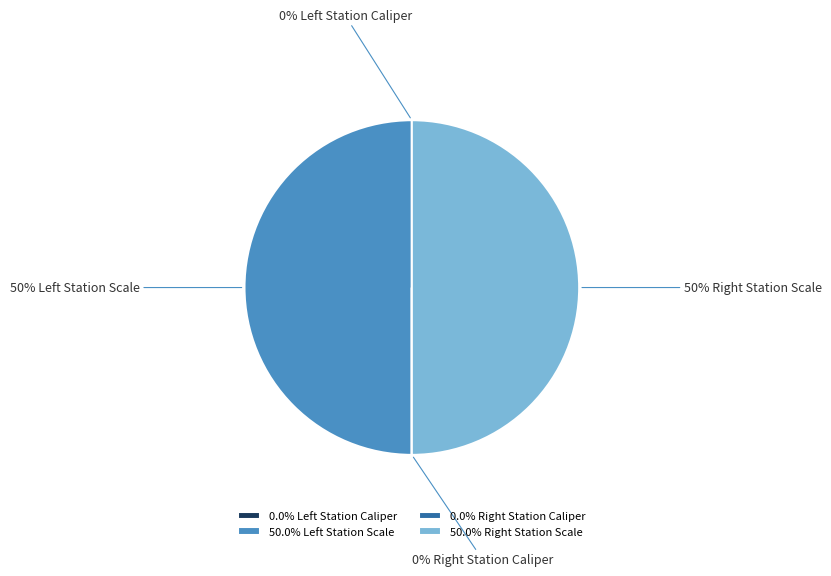

To the nearest percent, what is the average slice percentage?

25%